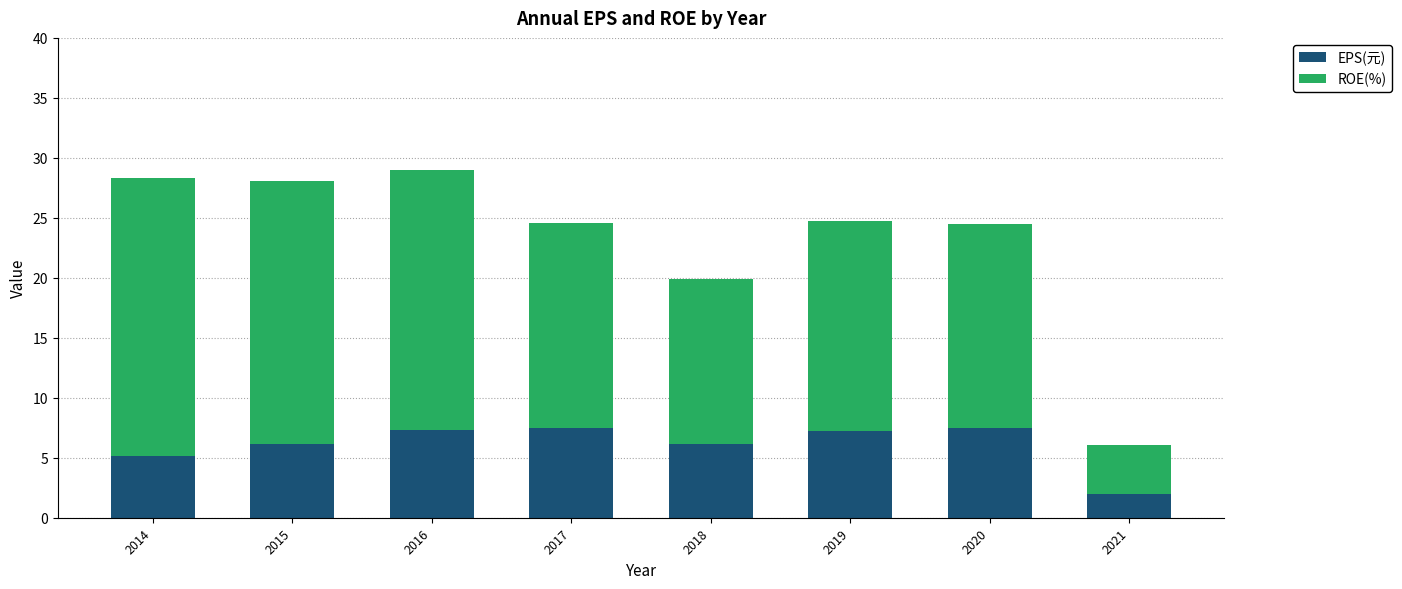

Is it true that EPS(元) equals 10.5 at 2020?

False